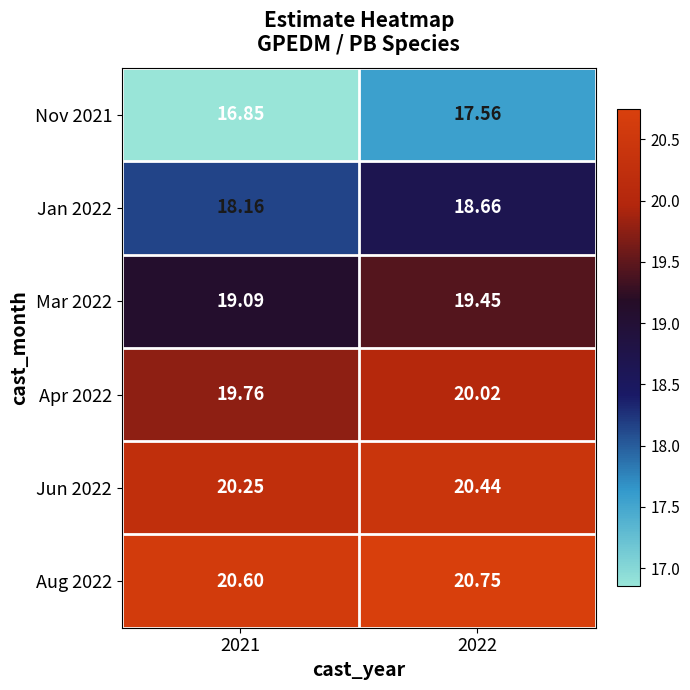

Is the value of Jun 2022 at 2021 greater than the value of Apr 2022 at 2022?

Yes